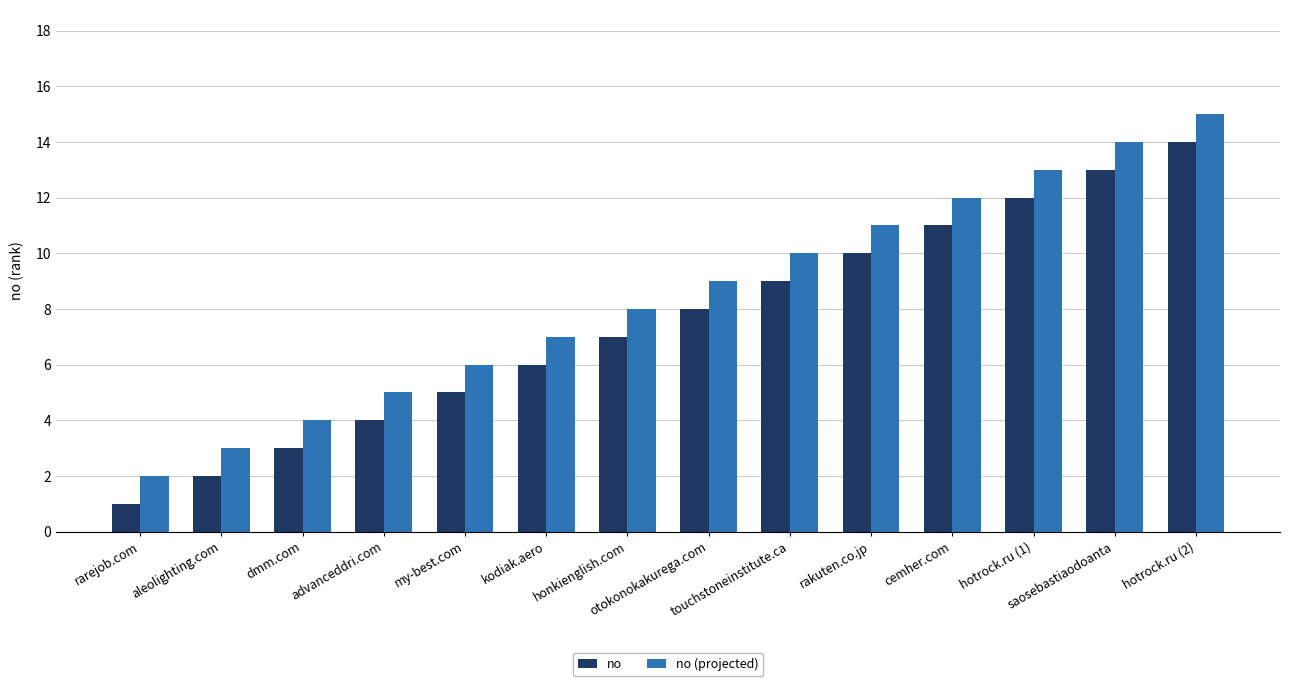

What is the sum of the no (projected) values at dmm.com and honkienglish.com?

12